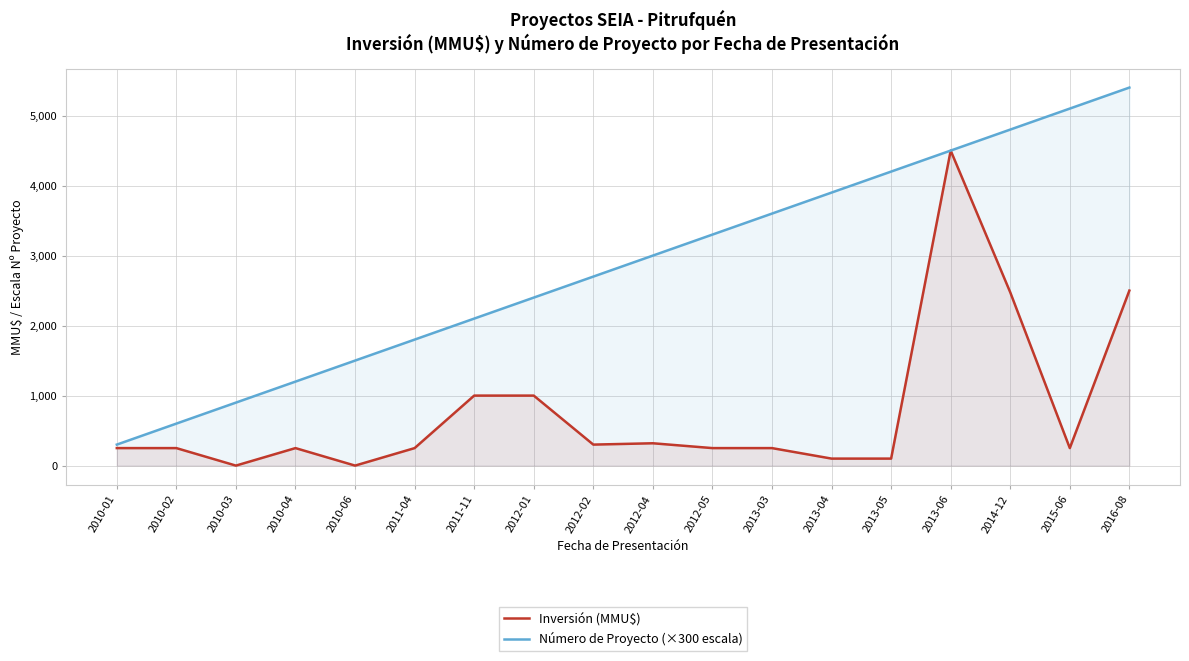

Between 2010-04 and 2015-06, which series saw the biggest shift?

Número de Proyecto (×300 escala)